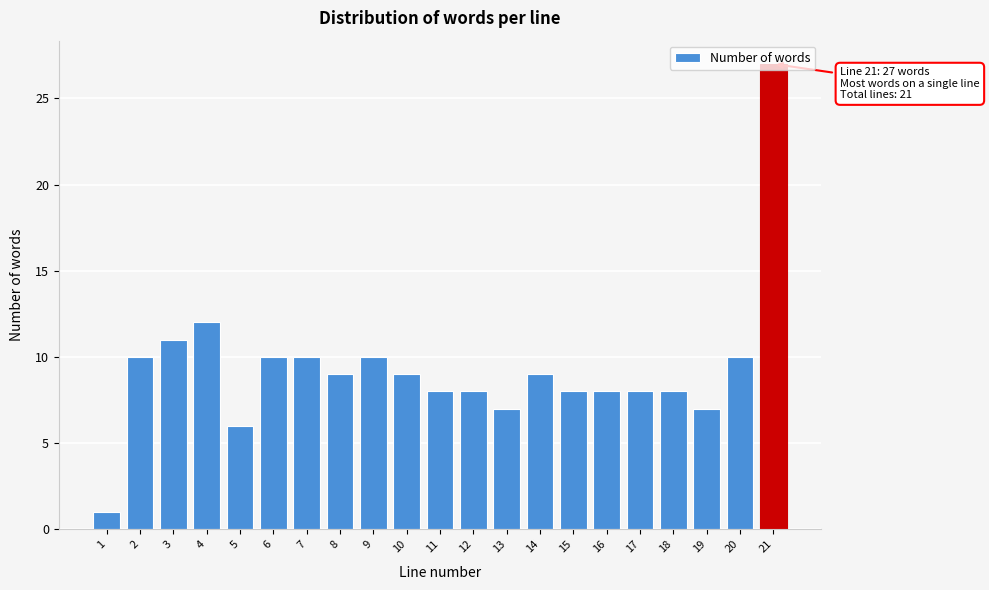

What is the difference between the maximum and minimum values?

26